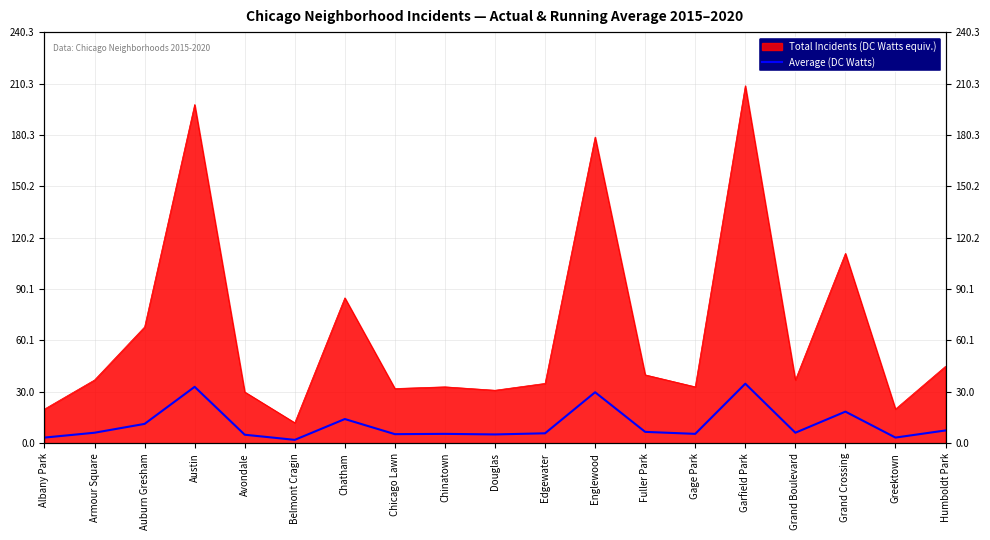

List the labels in order of value, smallest first.

Belmont Cragin, Albany Park, Greektown, Avondale, Douglas, Chicago Lawn, Chinatown, Gage Park, Edgewater, Armour Square, Grand Boulevard, Fuller Park, Humboldt Park, Auburn Gresham, Chatham, Grand Crossing, Englewood, Austin, Garfield Park